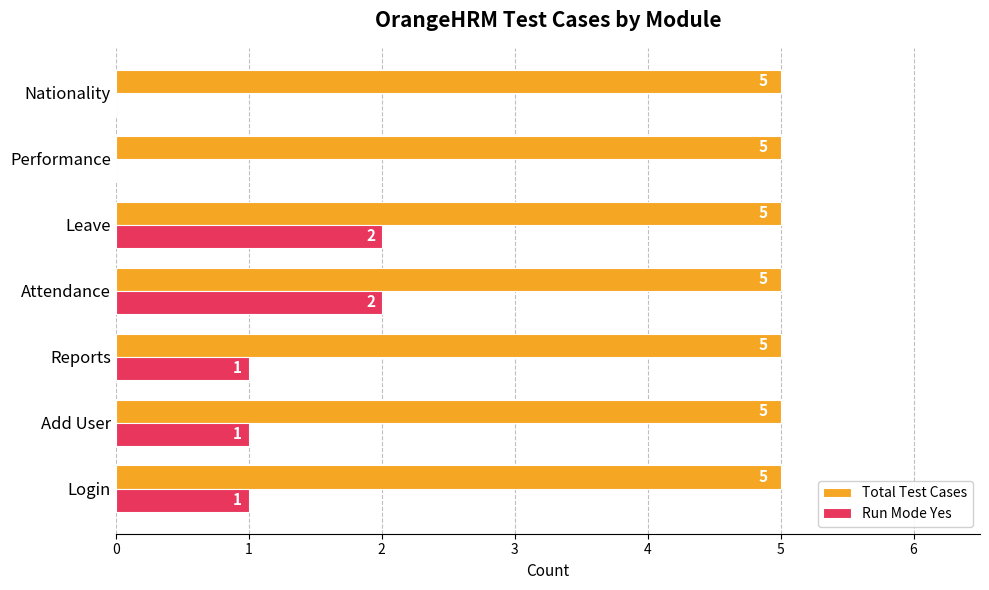

What value does the Total Test Cases series have at Nationality?

5